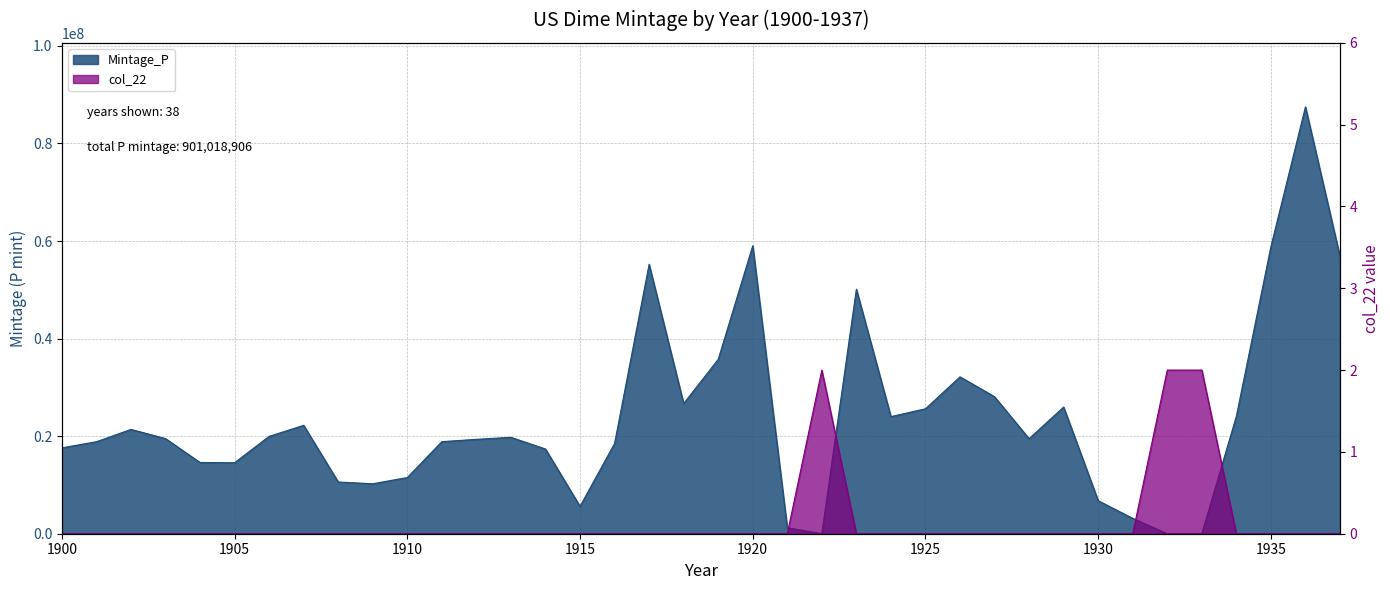

True or false: col_22 has more than 0 points higher than both neighbors.

True